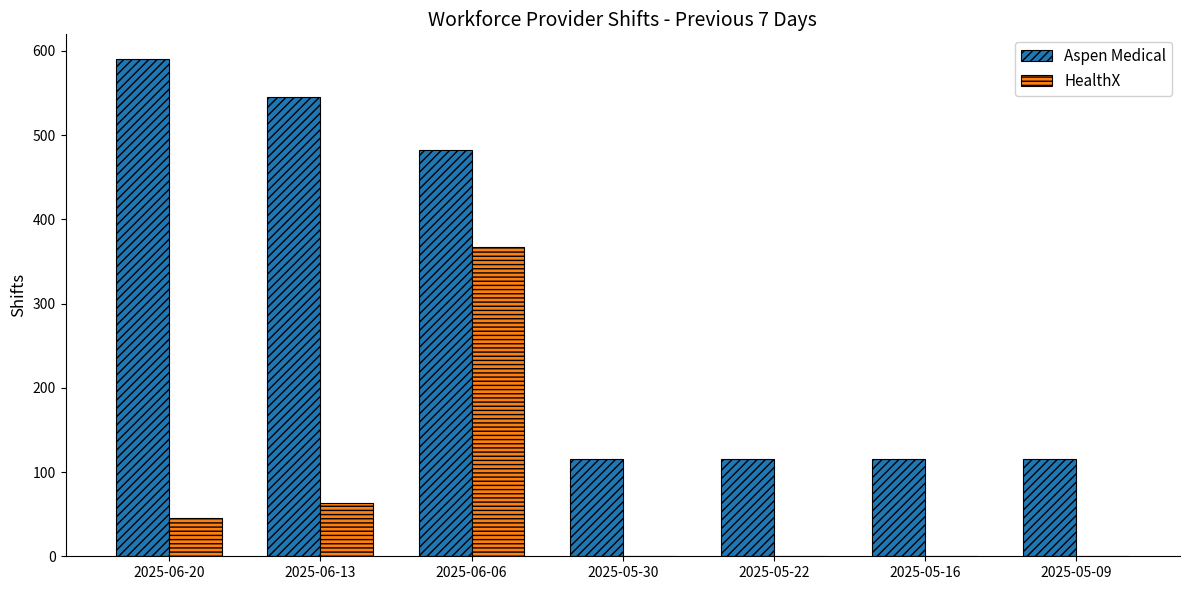

Are the bars horizontal?

No